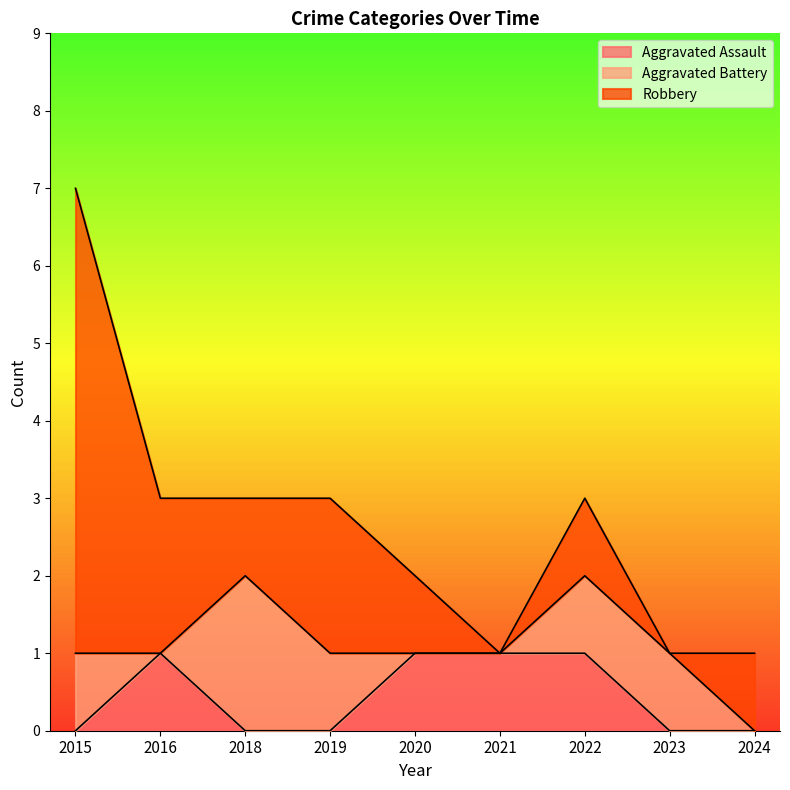

Between 2022 and 2018, which is larger?

2022